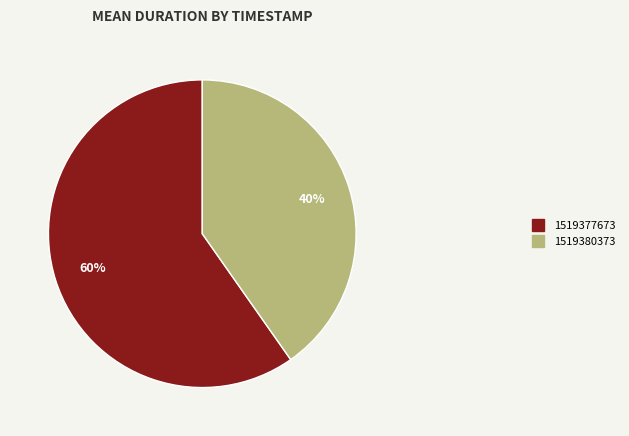

Which slice is the largest?

1519377673